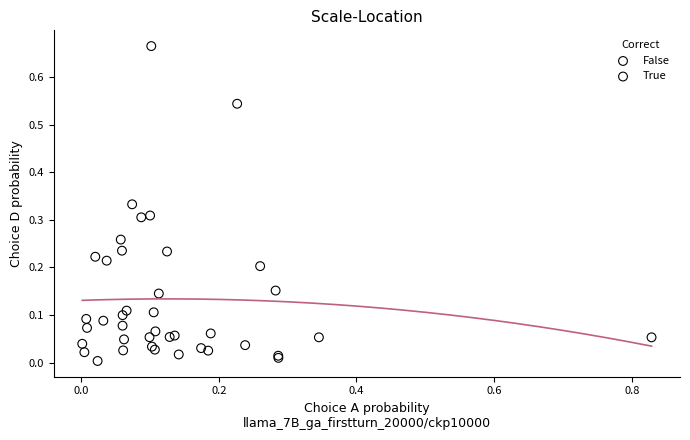

Which series has the widest spread of Y values?

False